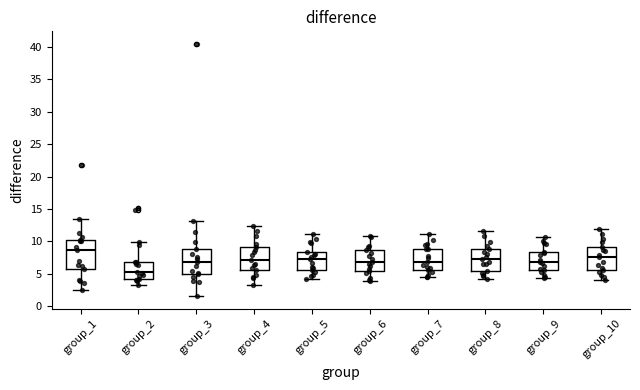

Reading left to right, transcribe this box plot: for each box, give where its median line is, the range the box spans, and where its two whiskers end, as read against the y-axis. The values are not printed on the chart, so give them approximately, as read against the axis.

group_1: median 8.5, box 6.0 to 10.0, whiskers 2.5 to 13.5
group_2: median 5.5, box 4.0 to 7.0, whiskers 3.5 to 10.0
group_3: median 7.0, box 5.0 to 9.0, whiskers 1.5 to 13.0
group_4: median 7.0, box 5.5 to 9.0, whiskers 3.0 to 12.5
group_5: median 7.0, box 5.5 to 8.5, whiskers 4.0 to 11.0
group_6: median 7.0, box 5.5 to 8.5, whiskers 4.0 to 11.0
group_7: median 7.0, box 5.5 to 9.0, whiskers 4.5 to 11.0
group_8: median 7.5, box 5.5 to 9.0, whiskers 4.0 to 11.5
group_9: median 7.0, box 5.5 to 8.5, whiskers 4.5 to 10.5
group_10: median 7.5, box 5.5 to 9.0, whiskers 4.0 to 12.0